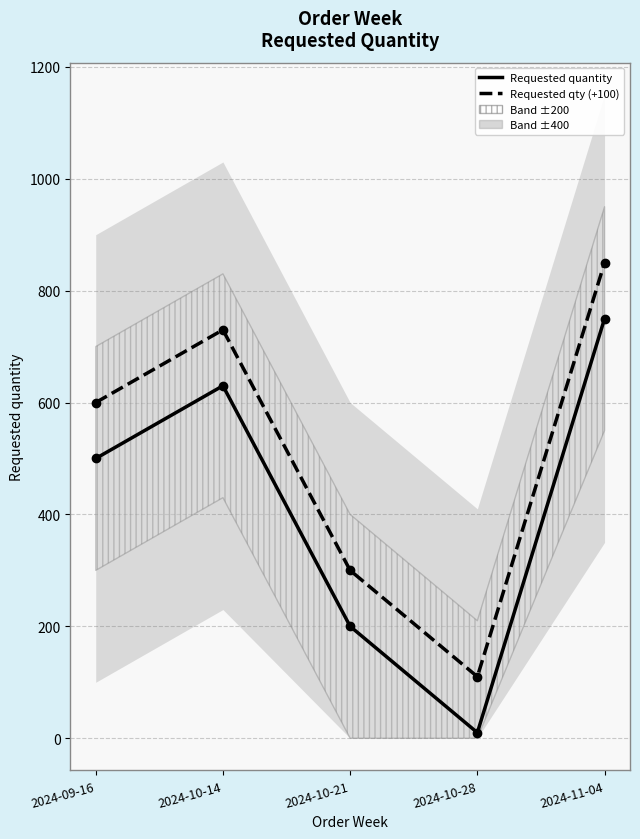

How many lines are shown in the chart?

2